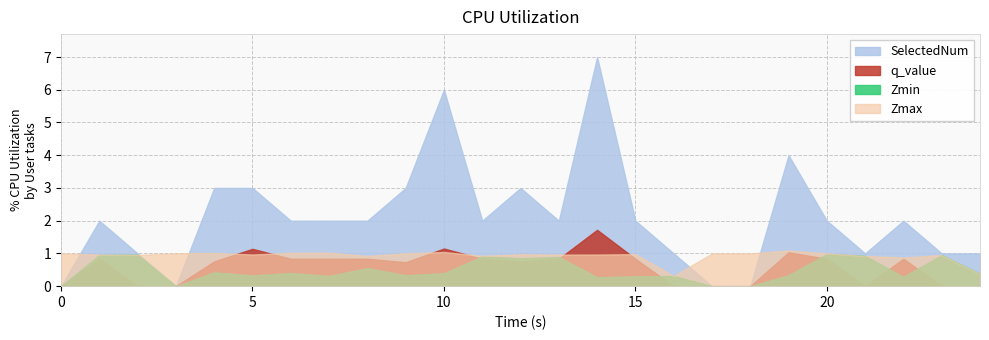

What are all the series names shown in the legend?

SelectedNum, q_value, Zmin, Zmax